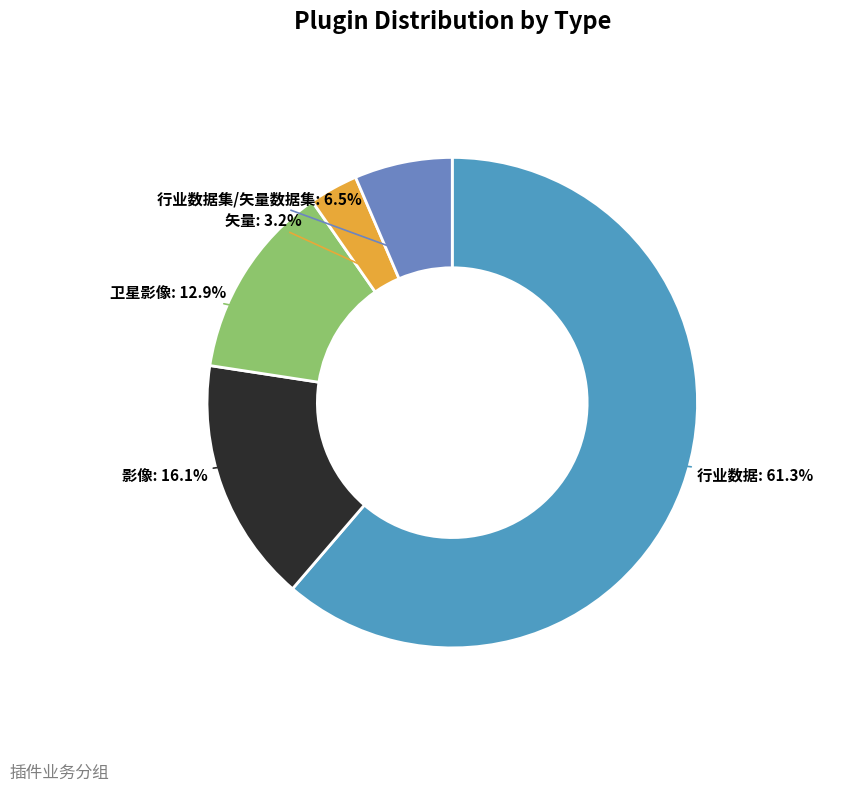

How many segments does this pie chart have?

5